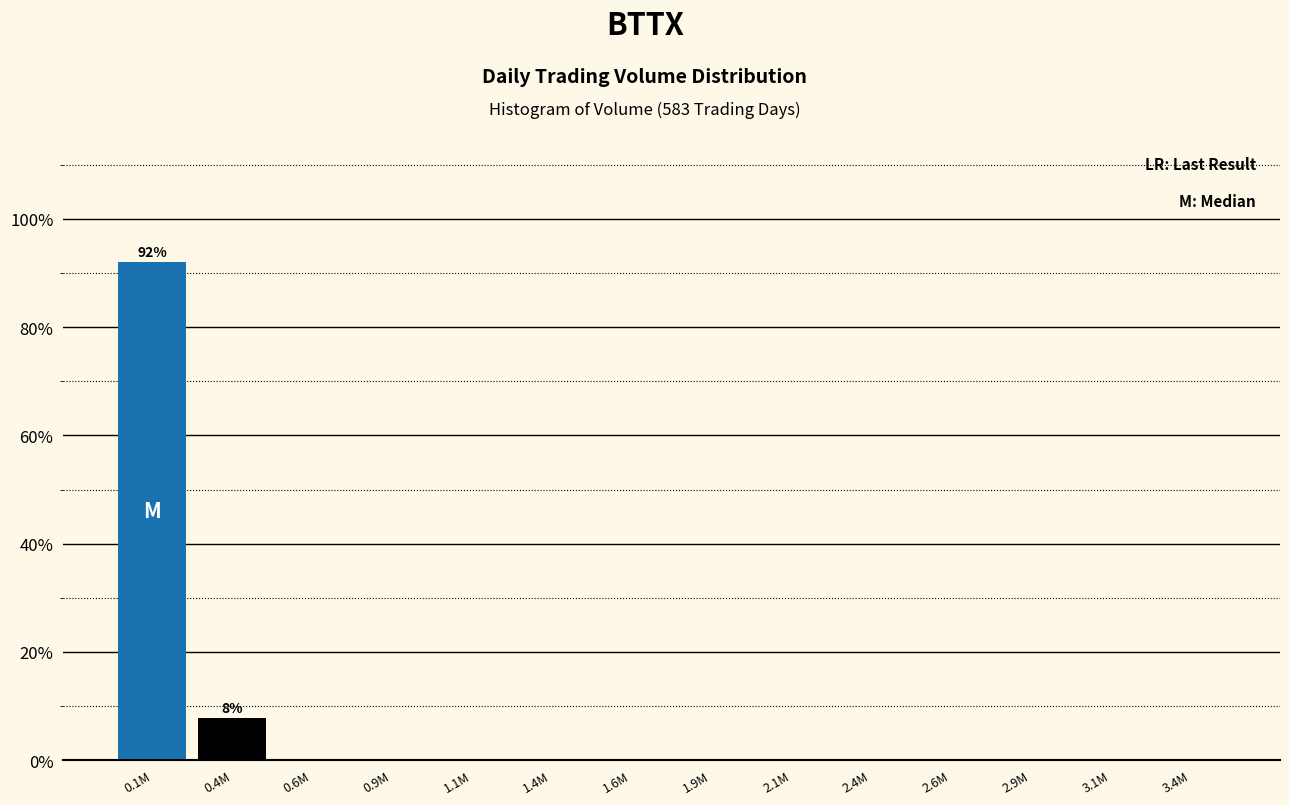

Reading left to right, what are all the values shown in this chart?

0.1M=92.1	0.4M=7.9	0.6M=0.0	0.9M=0.0	1.1M=0.0	1.4M=0.0	1.6M=0.0	1.9M=0.0	2.1M=0.0	2.4M=0.0	2.6M=0.0	2.9M=0.0	3.1M=0.0	3.4M=0.0